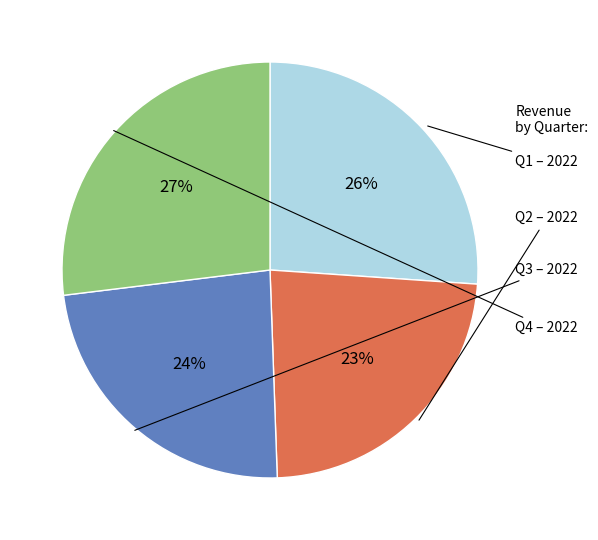

To the nearest percent, what is the difference between the largest and smallest slice percentages?

4%